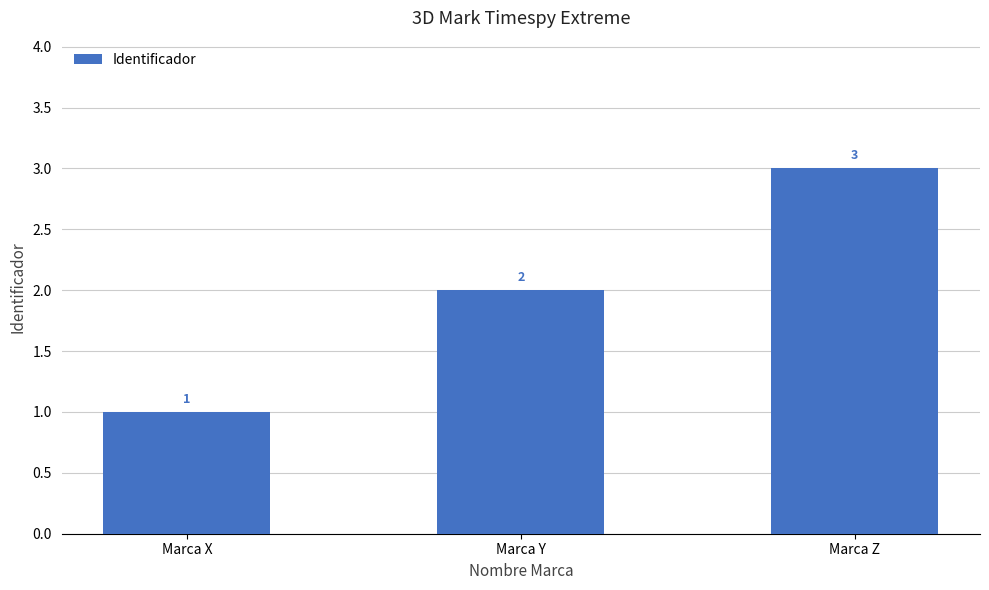

How many data points does each series have?

3